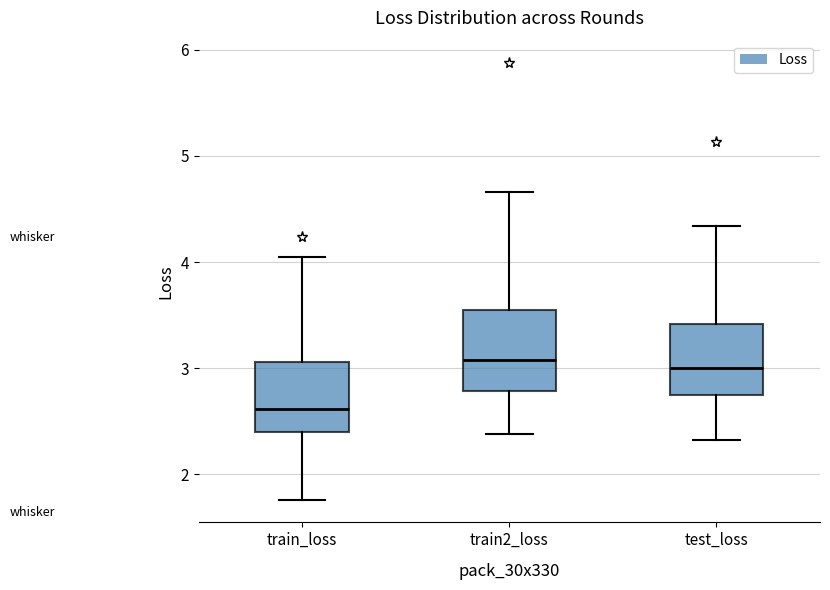

Reading left to right, read every box against the y-axis: the position of its median line, the range the box covers, and the ends of its whiskers. The values are not printed on the chart, so give them approximately, as read against the axis.

train_loss: median 2.6, box 2.4 to 3.1, whiskers 1.8 to 4.0
train2_loss: median 3.1, box 2.8 to 3.5, whiskers 2.4 to 4.7
test_loss: median 3.0, box 2.7 to 3.4, whiskers 2.3 to 4.3